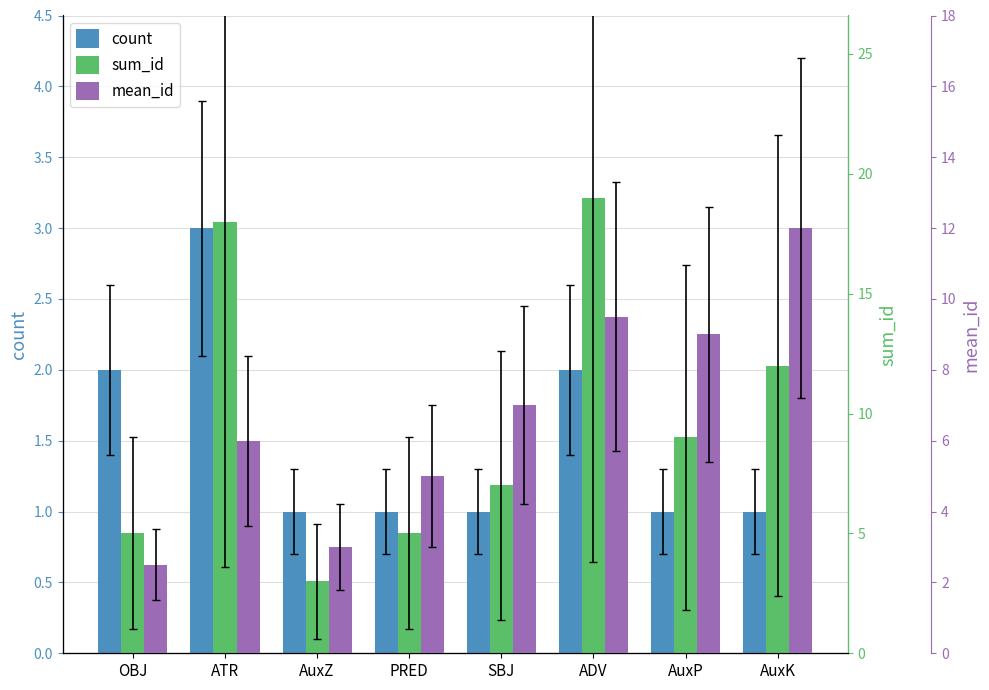

What are all the series names shown in the legend?

count, sum_id, mean_id